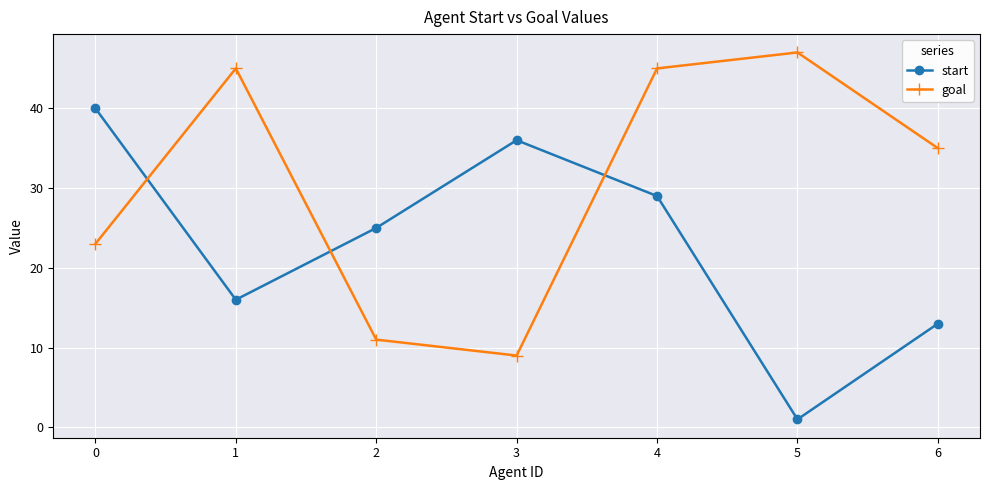

What is the spread (max minus min) of values at 4?

16